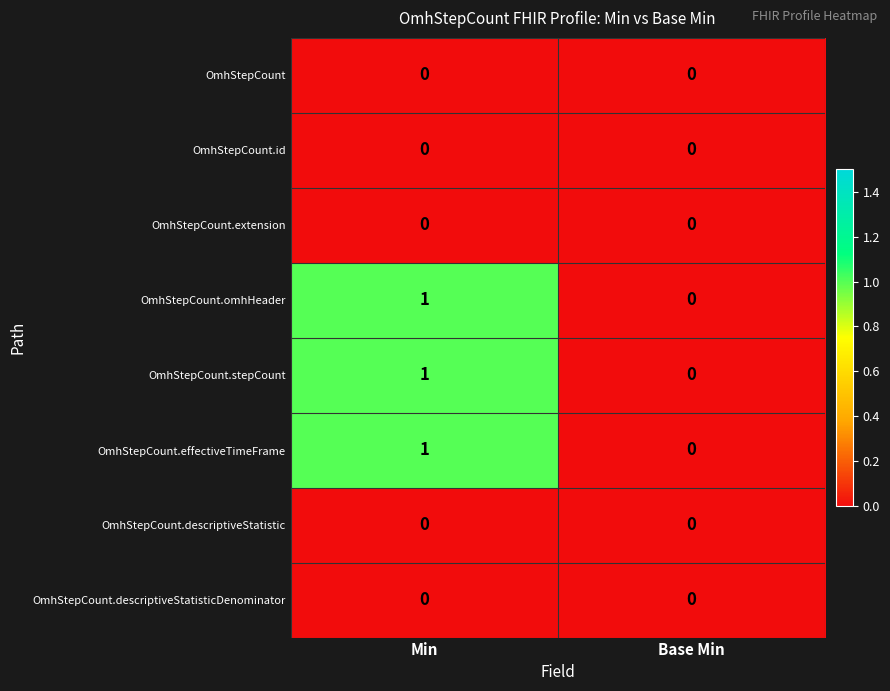

Reading left to right, list all the values displayed in this chart.

OmhStepCount: 0	0
OmhStepCount.id: 0	0
OmhStepCount.extension: 0	0
OmhStepCount.omhHeader: 1	0
OmhStepCount.stepCount: 1	0
OmhStepCount.effectiveTimeFrame: 1	0
OmhStepCount.descriptiveStatistic: 0	0
OmhStepCount.descriptiveStatisticDenominator: 0	0